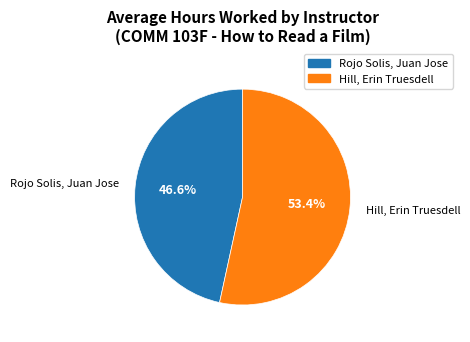

What is the ratio of the value at Rojo Solis, Juan Jose to the value at Hill, Erin Truesdell?

0.9